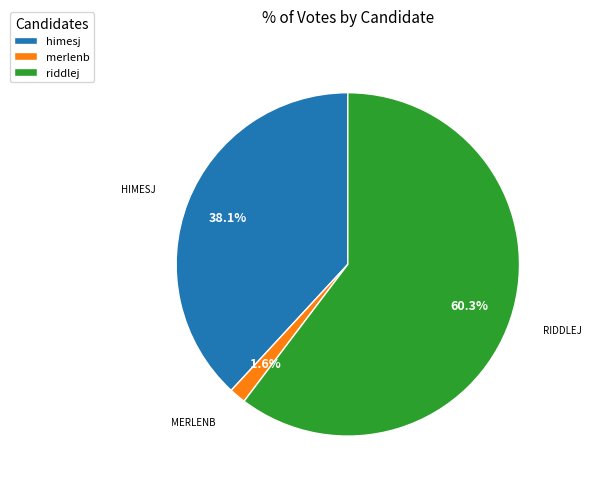

Combined, what portion of the pie is merlenb and riddlej?

61.9%